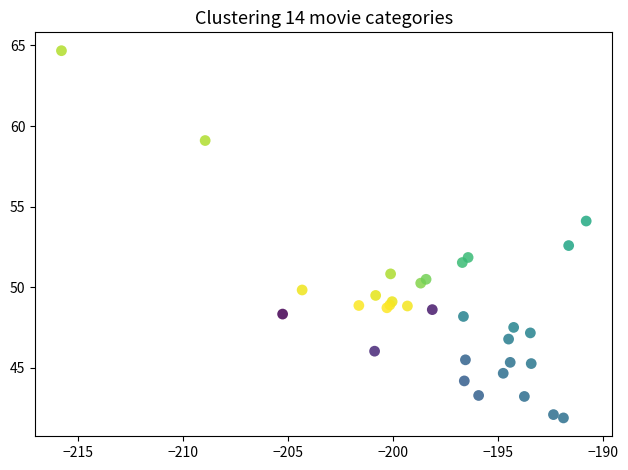

What Y value in the scatter plot is closest to 53?

52.6